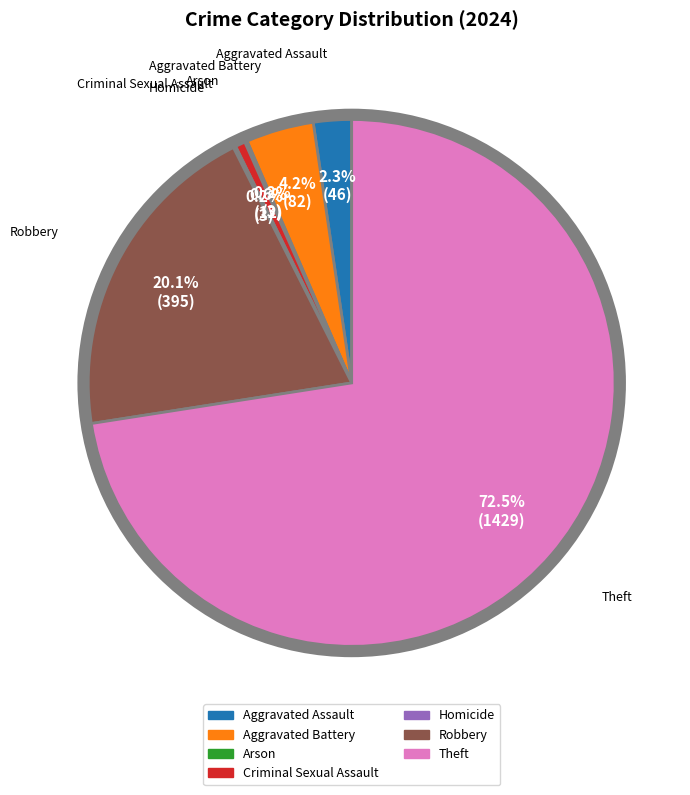

Which has a higher value, Criminal Sexual Assault or Aggravated Assault?

Aggravated Assault